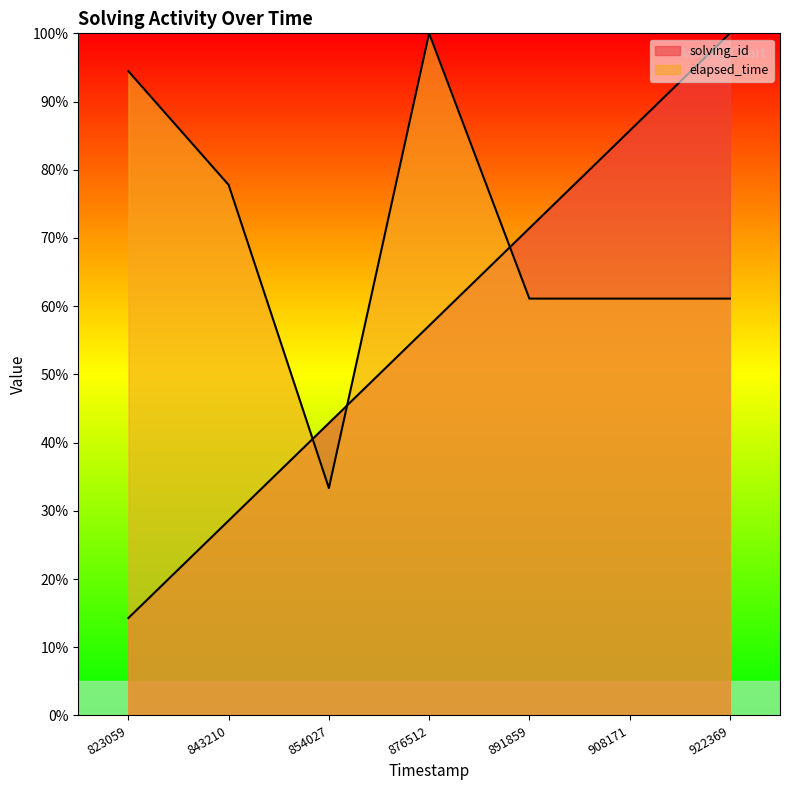

How many lines are shown in the chart?

2